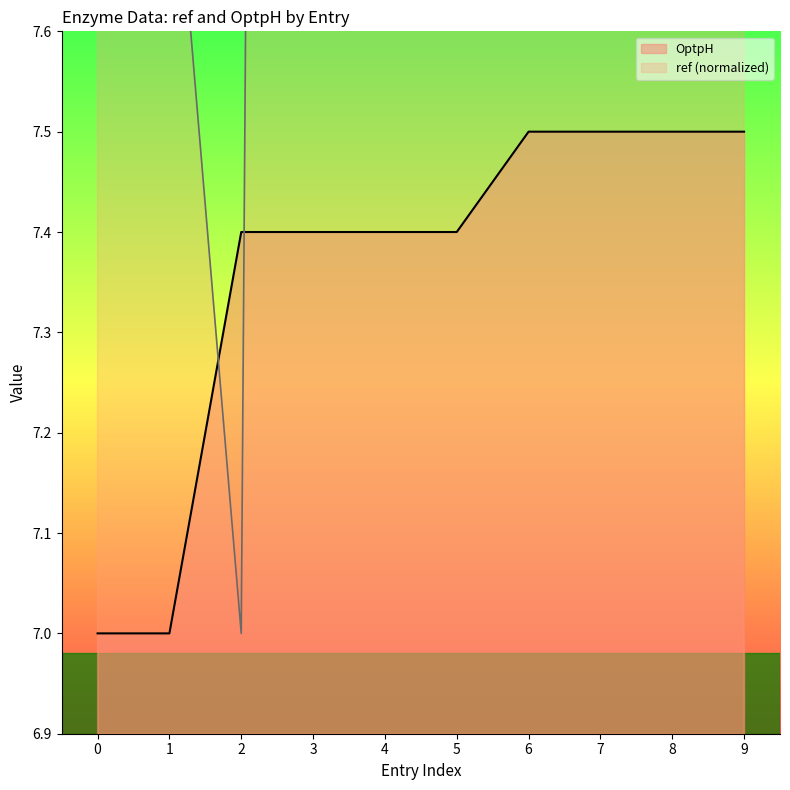

What is the highest value of the OptpH series?

7.5